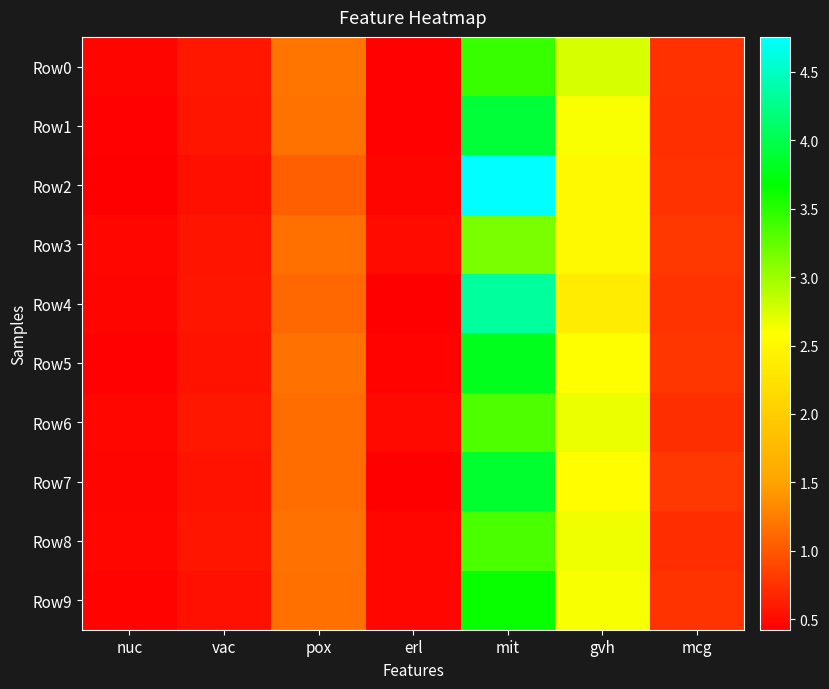

Reading right to left, extract all data points from this chart.

Row0: mcg=0.7	gvh=2.8	mit=3.4	erl=0.4	pox=1.2	vac=0.6	nuc=0.5
Row1: mcg=0.7	gvh=2.6	mit=3.9	erl=0.4	pox=1.2	vac=0.6	nuc=0.4
Row2: mcg=0.8	gvh=2.5	mit=4.8	erl=0.5	pox=1.1	vac=0.5	nuc=0.4
Row3: mcg=0.8	gvh=2.5	mit=3.1	erl=0.5	pox=1.2	vac=0.6	nuc=0.5
Row4: mcg=0.8	gvh=2.4	mit=4.3	erl=0.4	pox=1.1	vac=0.6	nuc=0.5
Row5: mcg=0.8	gvh=2.6	mit=3.8	erl=0.5	pox=1.2	vac=0.6	nuc=0.4
Row6: mcg=0.7	gvh=2.7	mit=3.3	erl=0.5	pox=1.1	vac=0.6	nuc=0.5
Row7: mcg=0.8	gvh=2.6	mit=3.9	erl=0.4	pox=1.2	vac=0.6	nuc=0.5
Row8: mcg=0.7	gvh=2.7	mit=3.4	erl=0.5	pox=1.2	vac=0.6	nuc=0.5
Row9: mcg=0.8	gvh=2.6	mit=3.6	erl=0.5	pox=1.2	vac=0.5	nuc=0.5